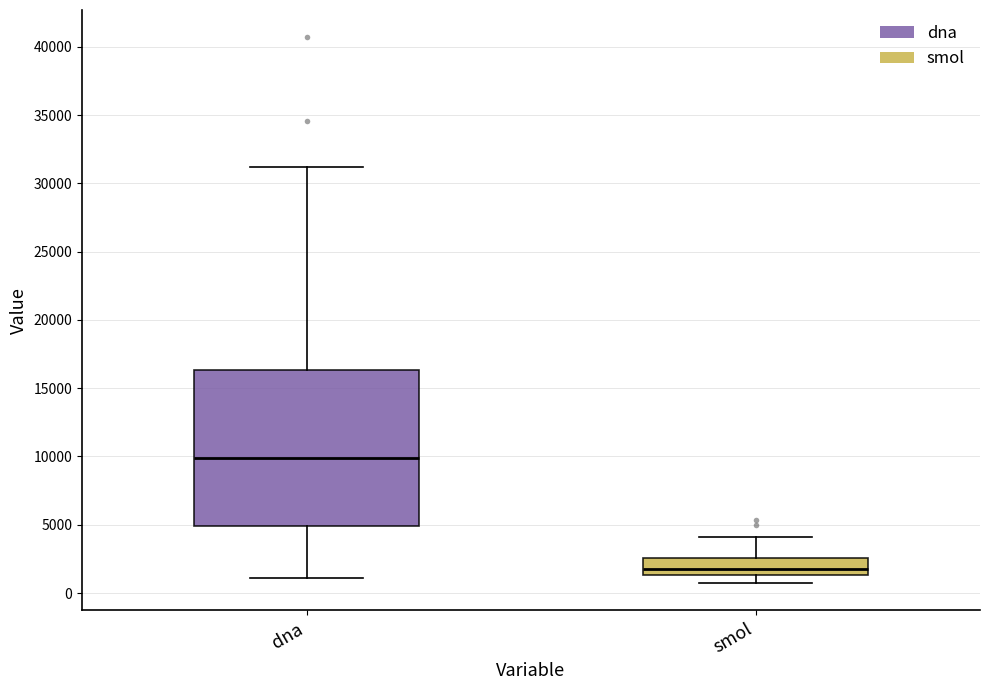

Where does the median line of the box for dna sit on the y-axis? The values are not printed on the chart, so give them approximately, as read against the axis.

10000